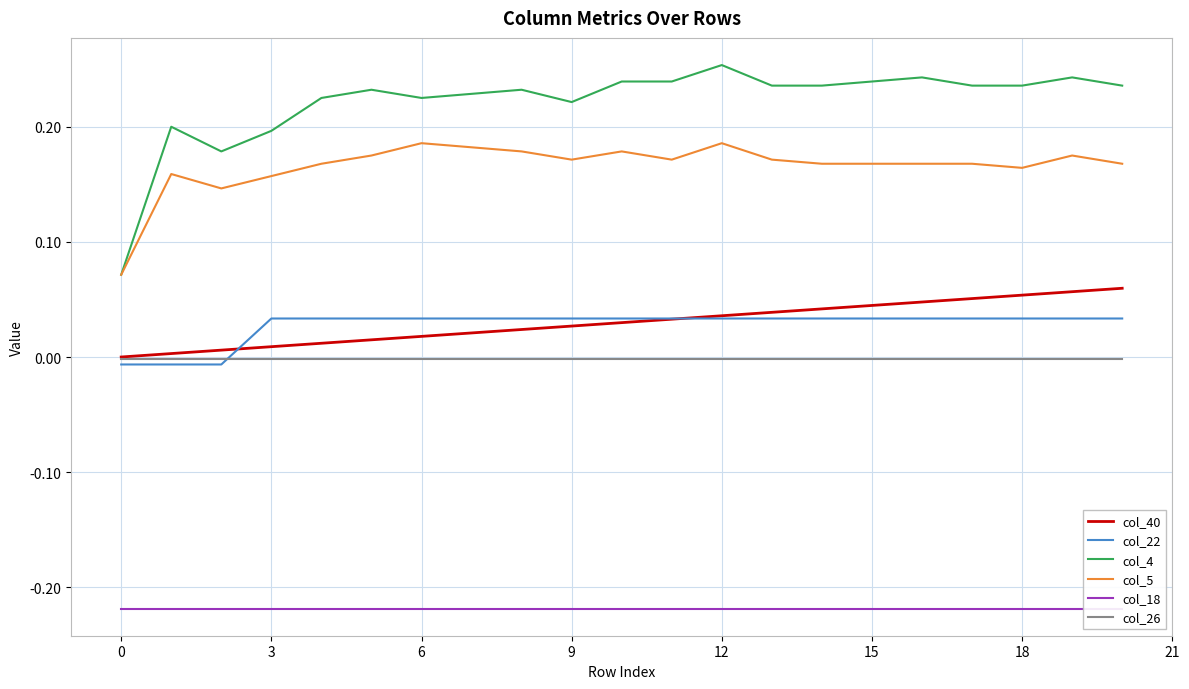

True or false: col_26 and col_5 intersect in this chart.

False